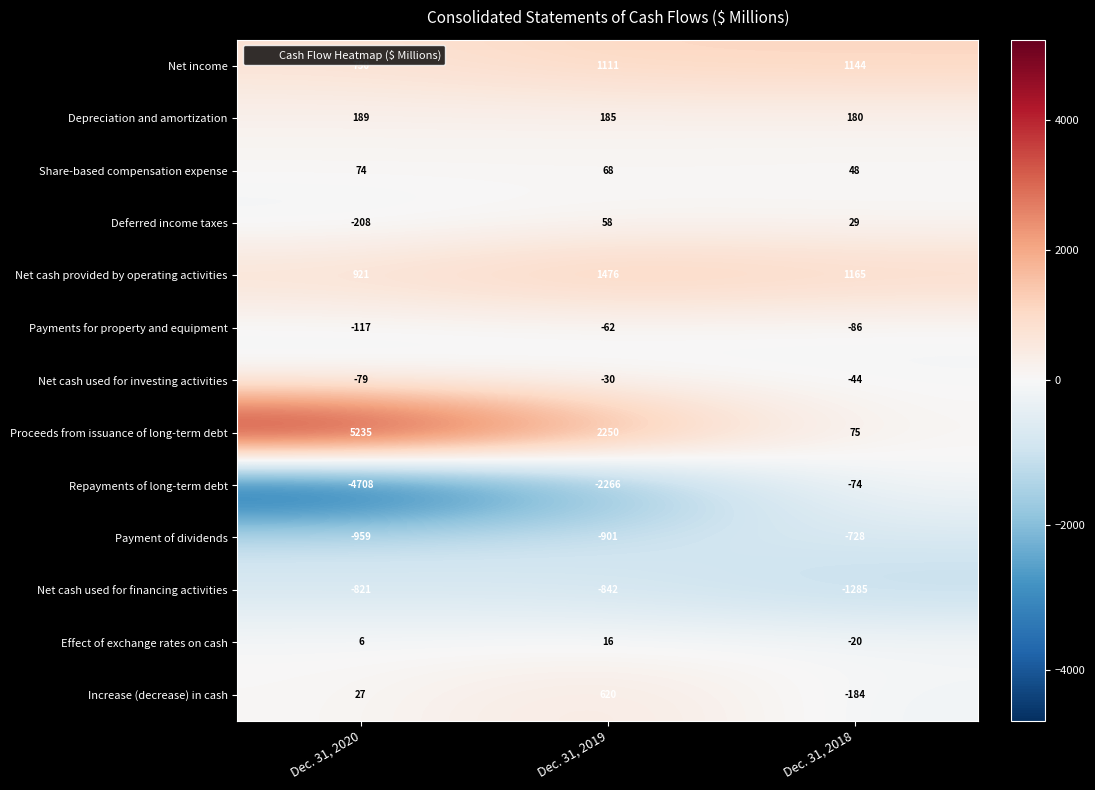

How many series are shown in this chart?

13